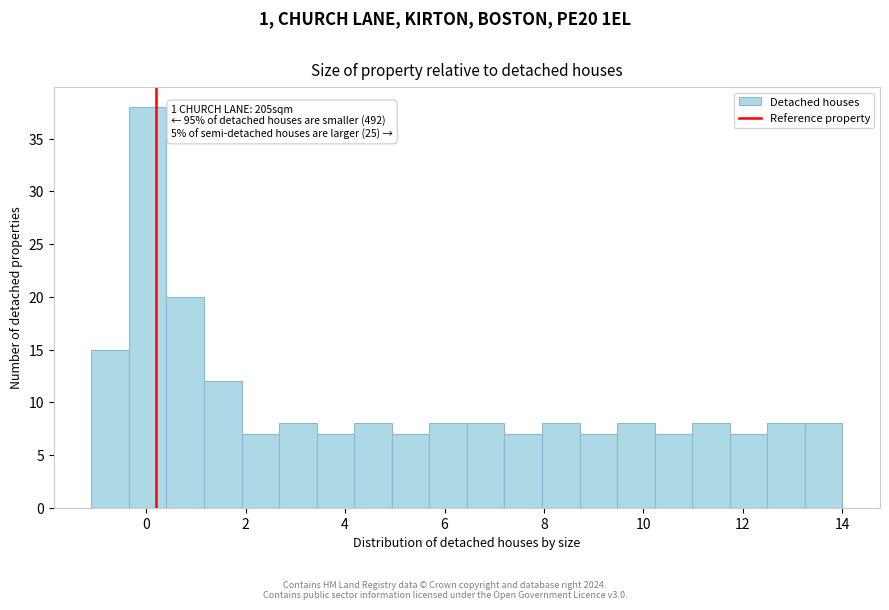

Read against the x-axis, roughly where is the centre of the tallest bar?

0.0